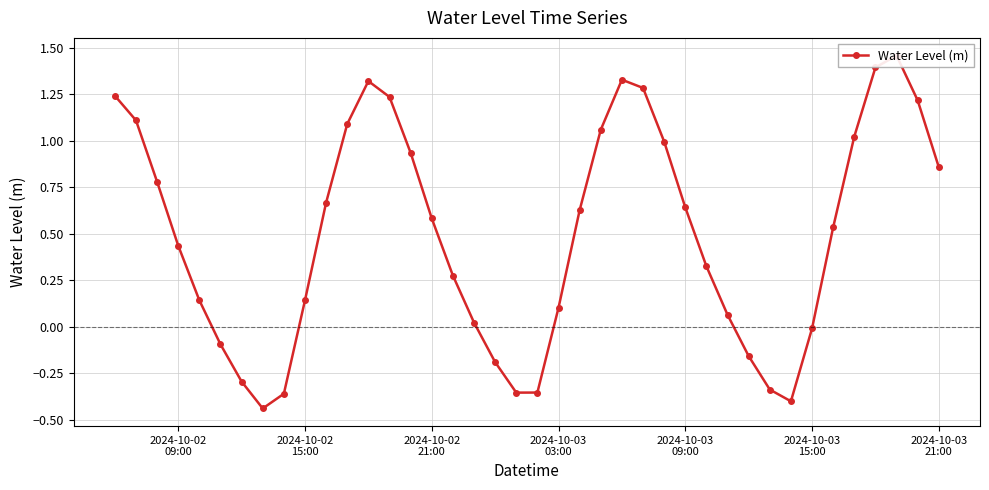

How many data points are less than 0?

11